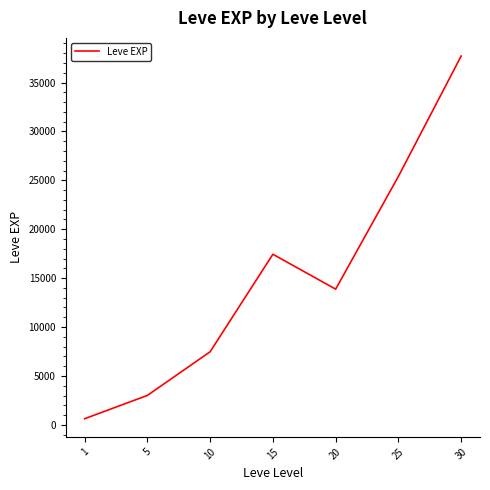

Reading left to right, extract all data points from this chart.

1=625.0	5=3008.3	10=7475.0	15=17445.0	20=13876.7	25=25410.0	30=37715.0